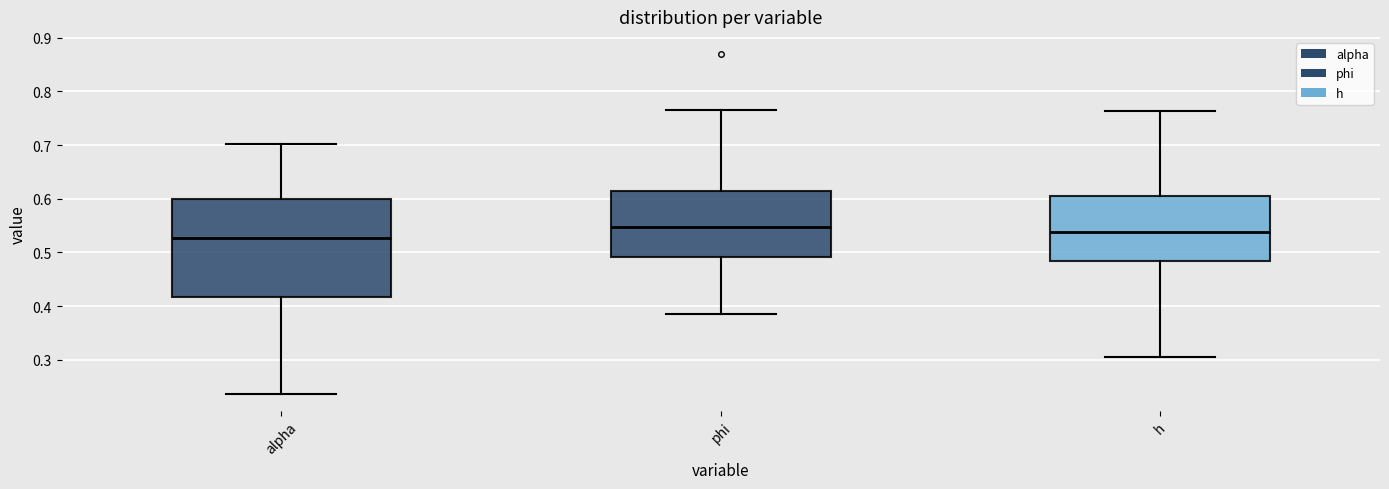

Where does the median line of the box for phi sit on the y-axis? The values are not printed on the chart, so give them approximately, as read against the axis.

0.55